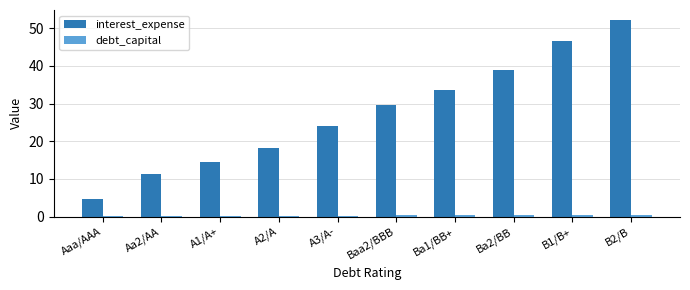

True or false: interest_expense has a value of 46.7 at B1/B+.

True